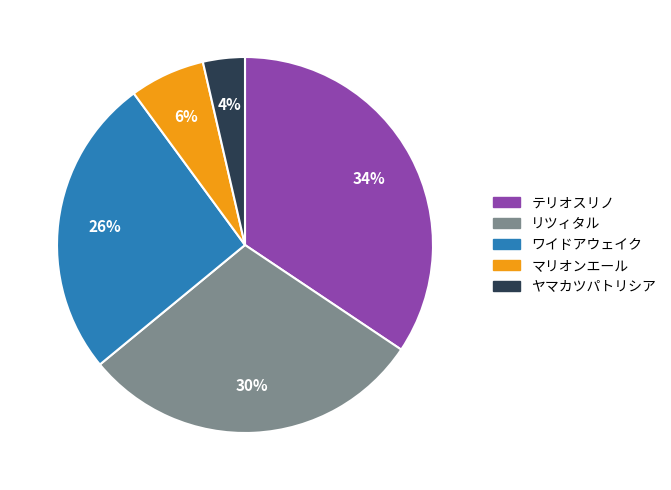

Count the number of slices in the pie.

5